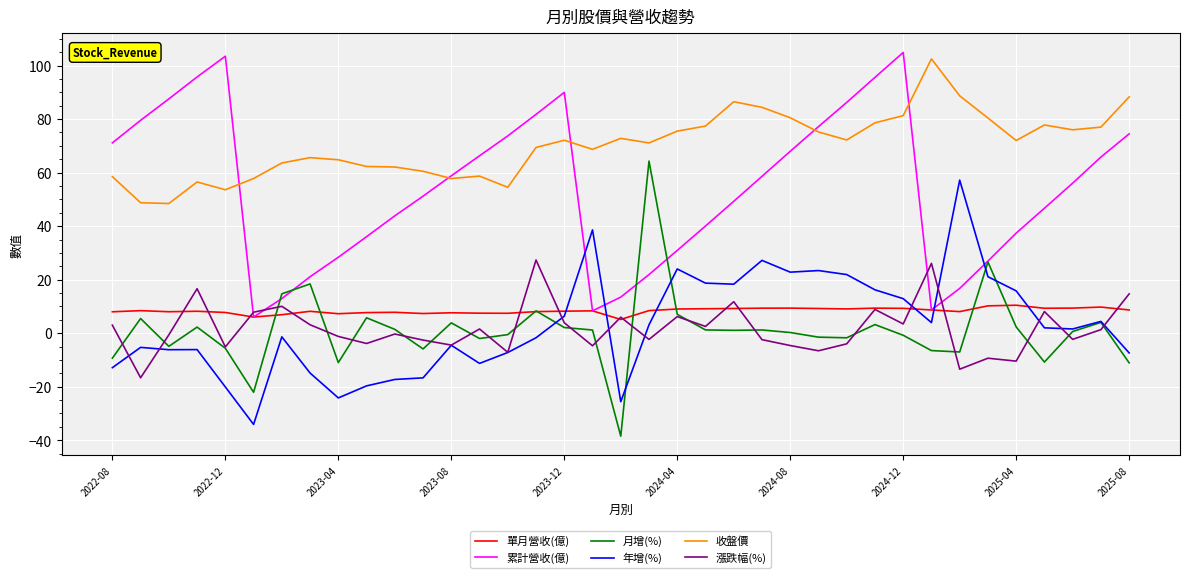

True or false: 年增(%) and 單月營收(億) intersect in this chart.

True